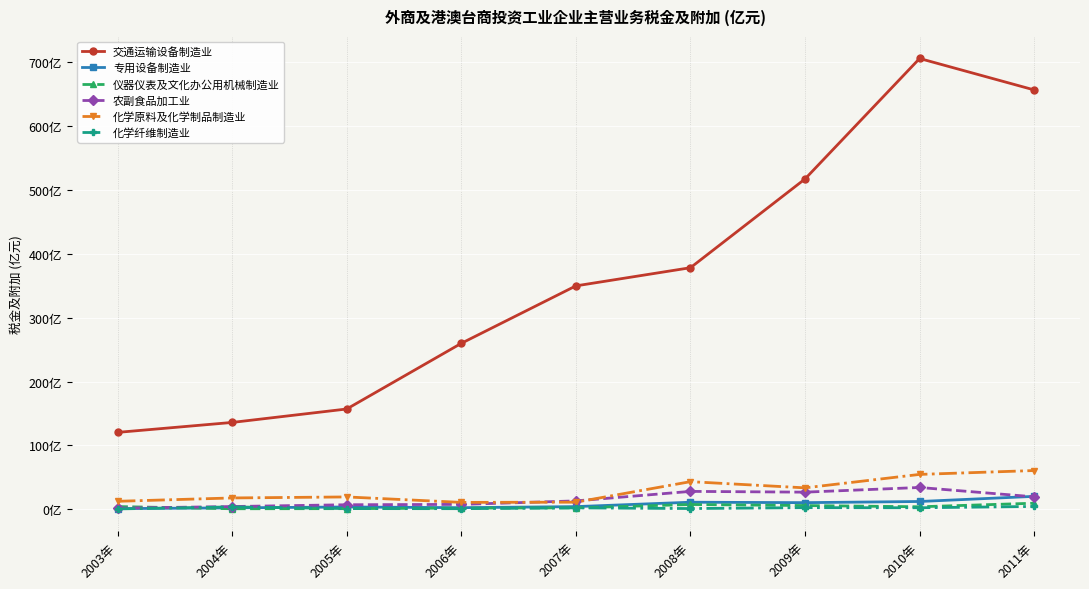

What is the sum of all 仪器仪表及文化办公用机械制造业 values?

36.4